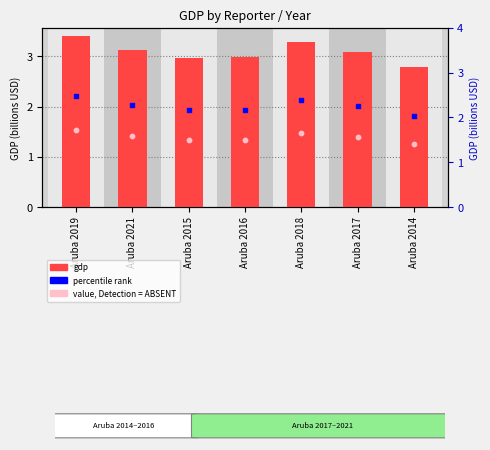

Between Aruba 2019 and Aruba 2016, which is larger?

Aruba 2019